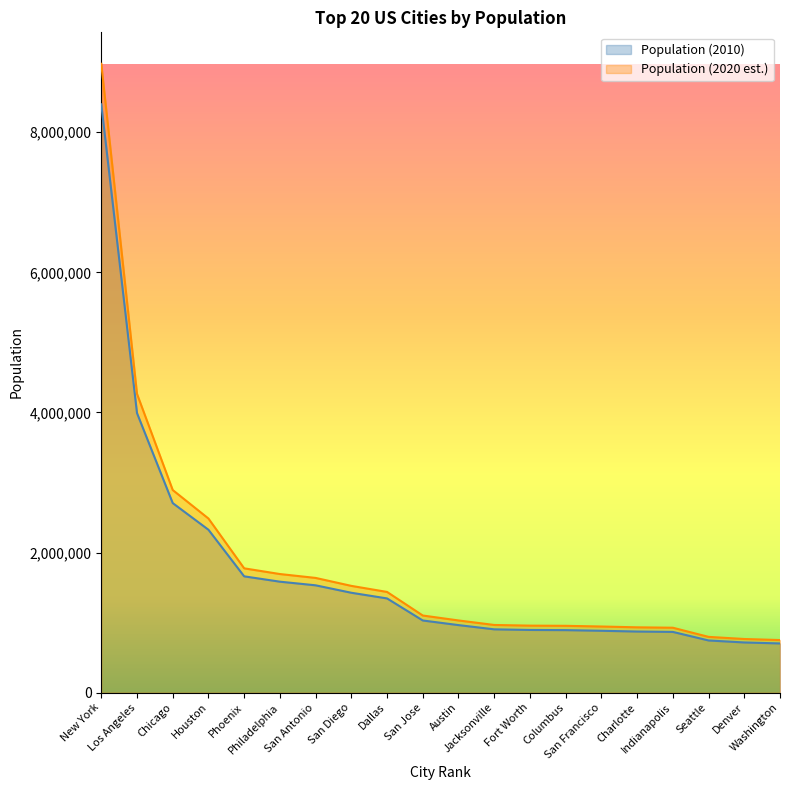

What are all the series names shown in the legend?

Population (2010), Population (2020 est.)